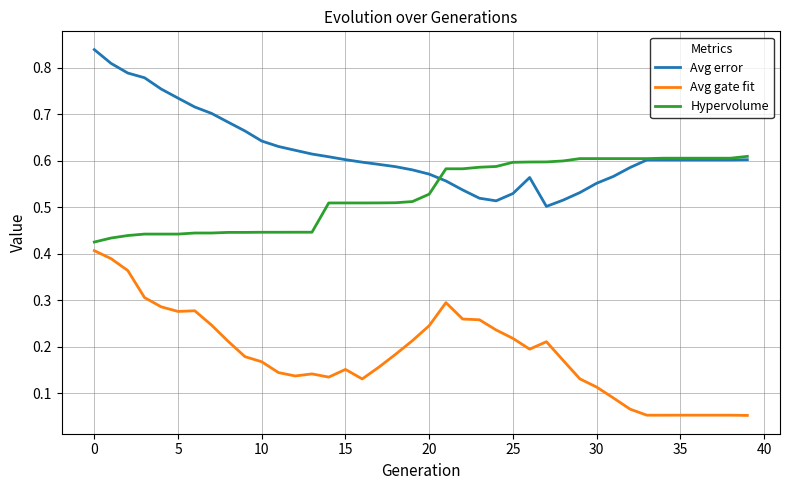

True or false: Avg error and Avg gate fit cross at least once.

False